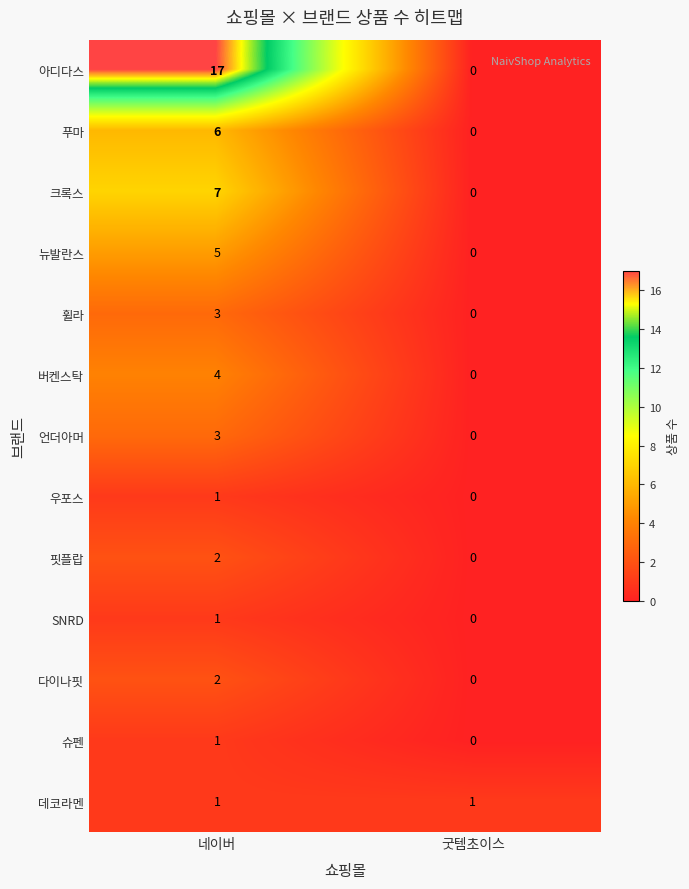

List the labels in order of 휠라 value, largest first.

네이버, 굿템초이스